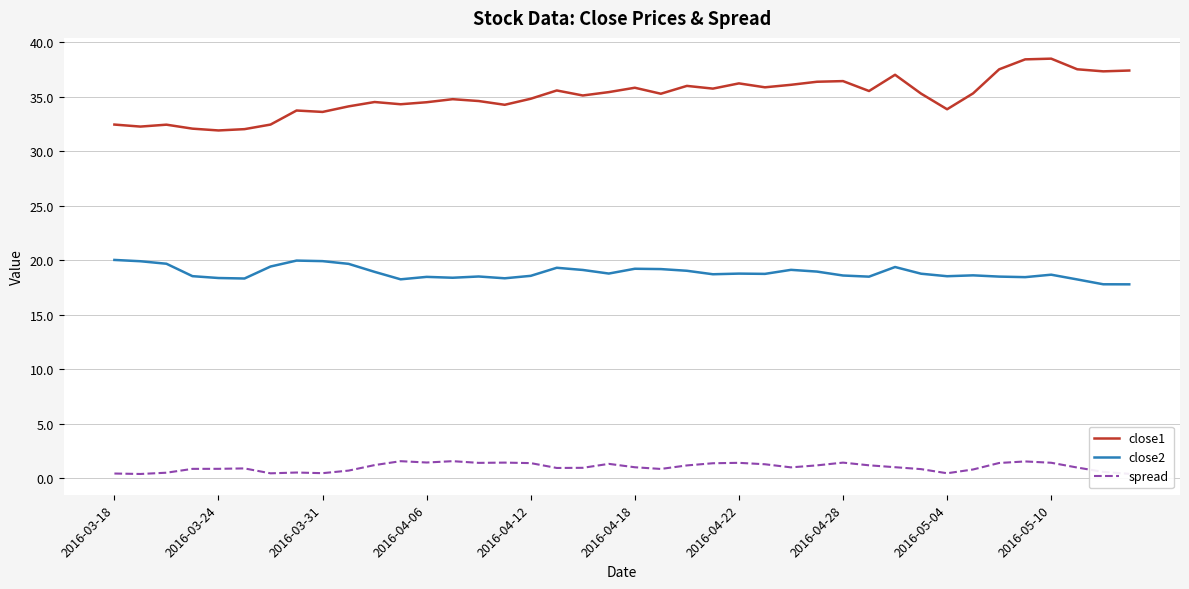

Which series has the largest total across all categories?

close1